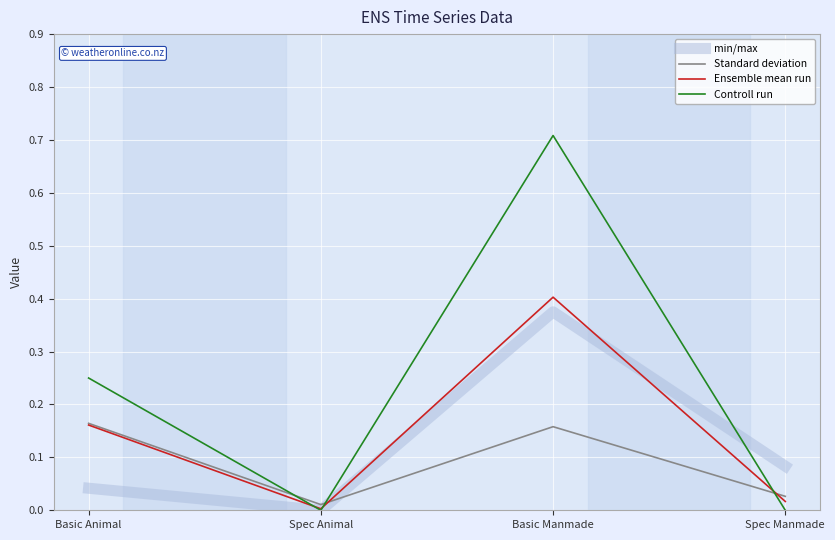

Count the number of data series in this chart.

4